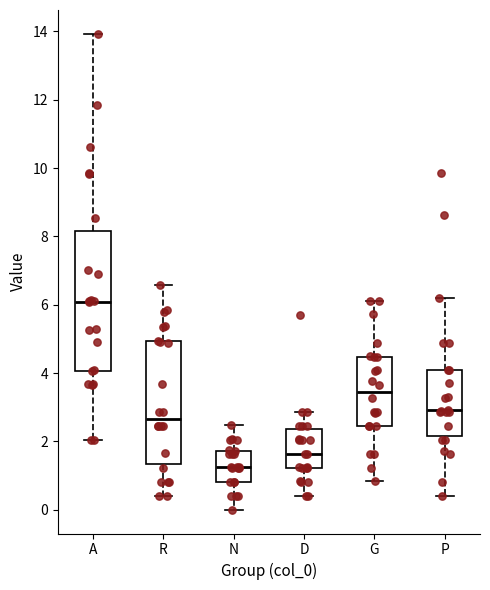

Comparing the boxes themselves (not the whiskers), which one is the tallest?

A